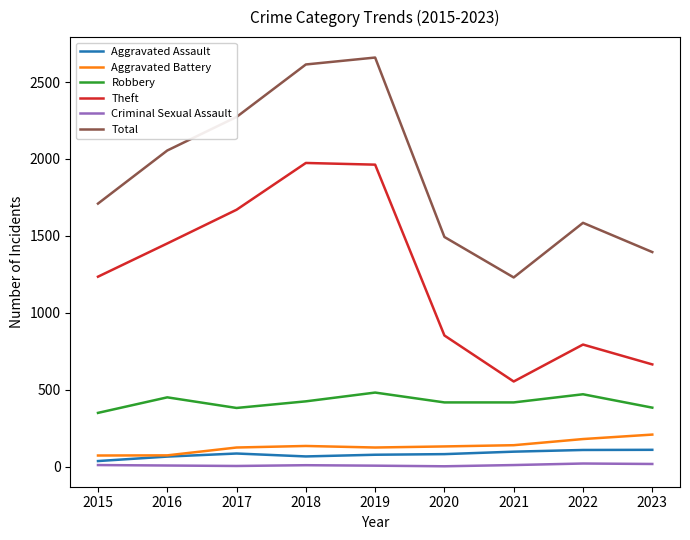

What is the difference between the highest and lowest values at 2015?

1699